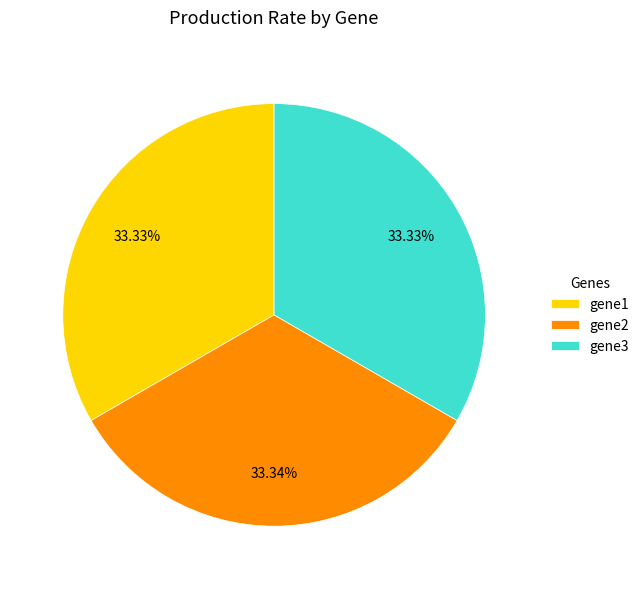

Is there any slice that represents more than half of the pie?

No